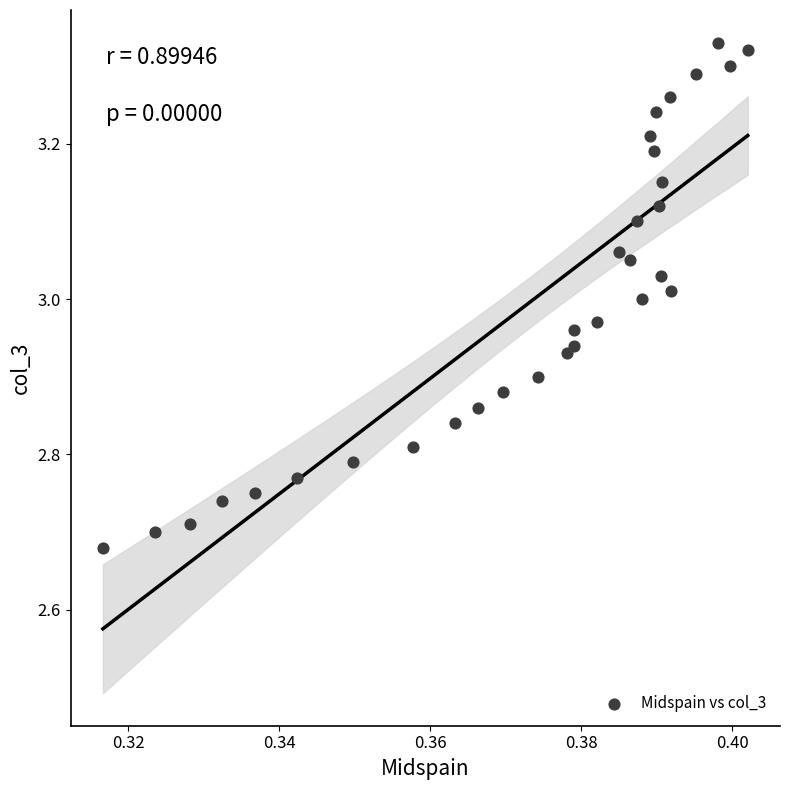

What is the range of Y values (max minus min)?

0.6